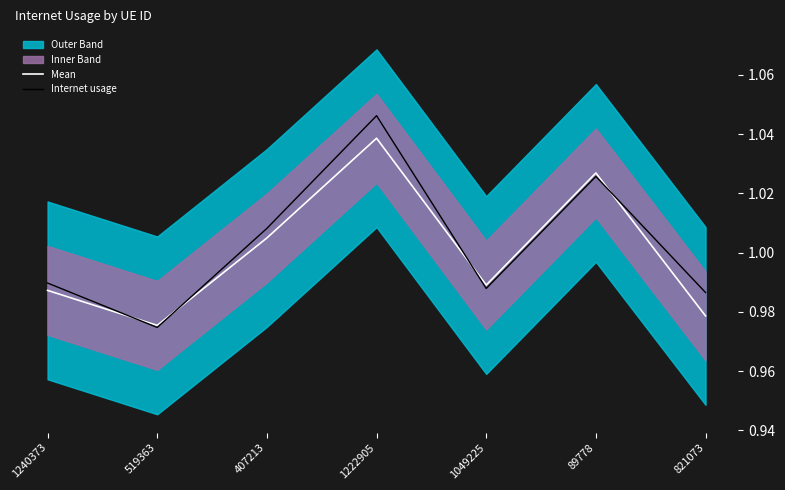

Is it true that Mean equals 1.0 at 407213?

True